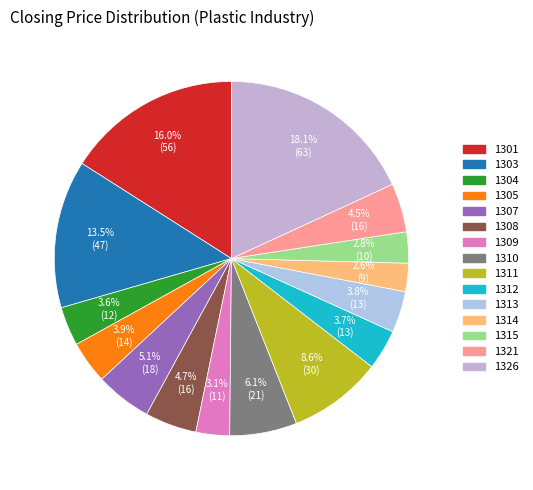

Does any single category account for the majority?

No